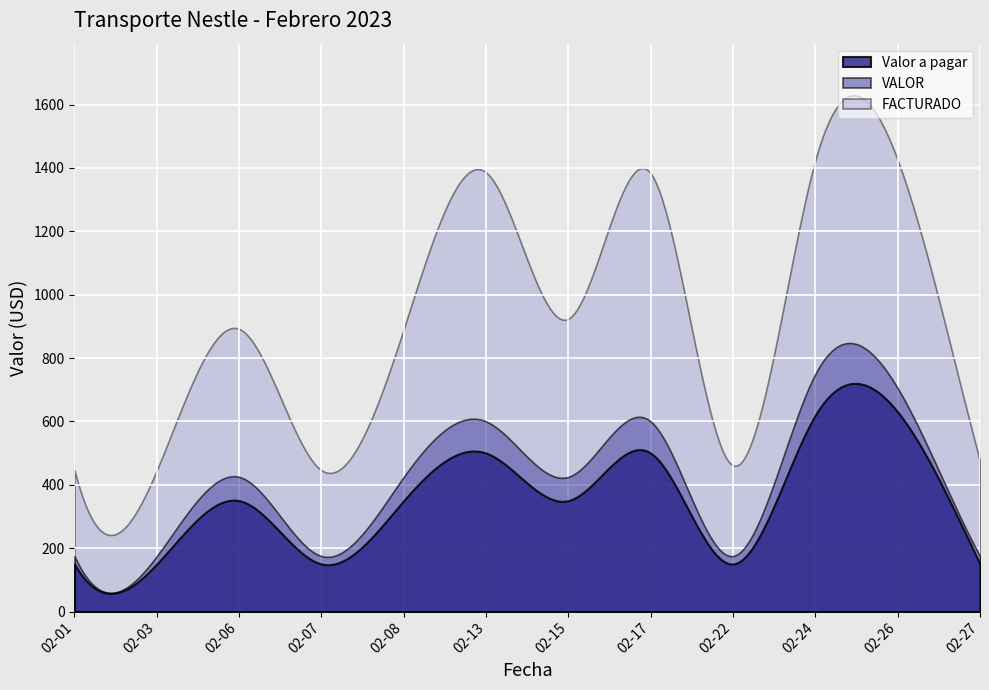

The value of VALOR at 2023-02-22 is 291. True or false?

False